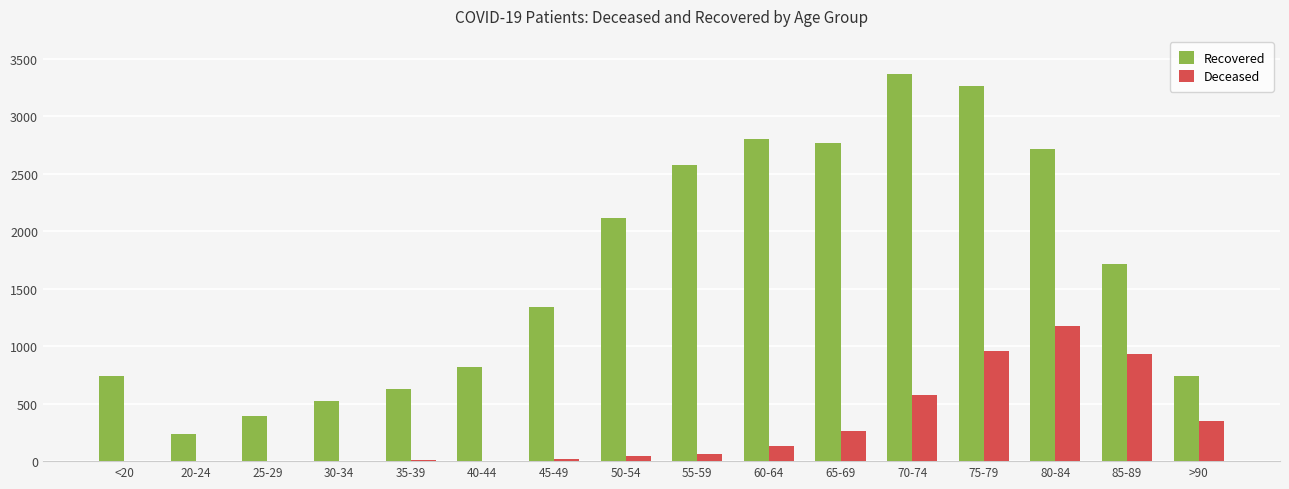

Between <20 and 75-79, which series saw the biggest shift?

Recovered